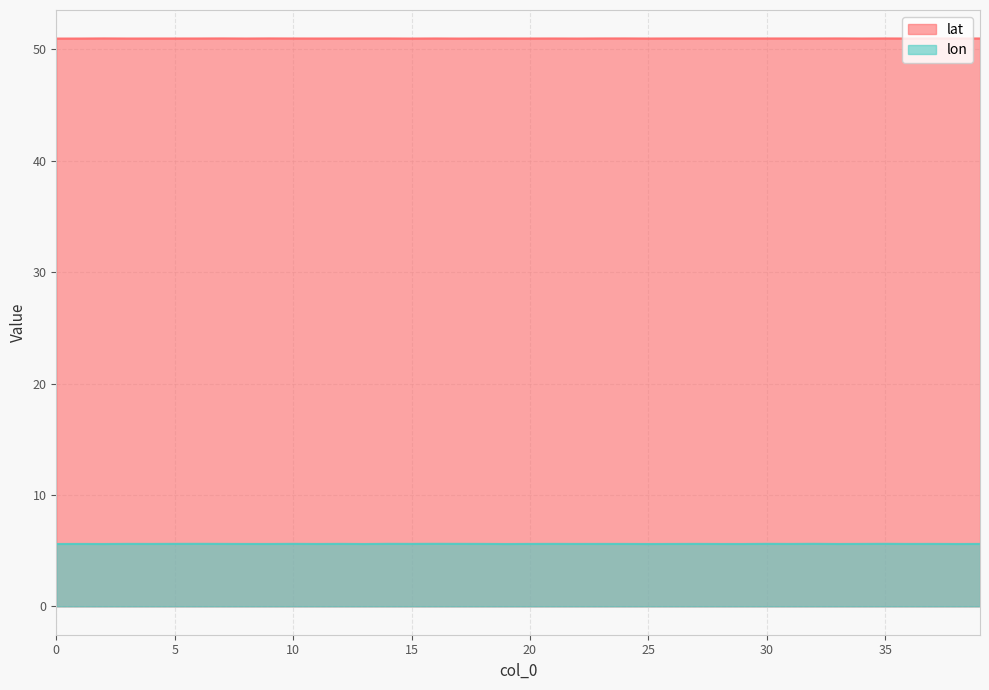

The lat series shows 51.0 at 9. True or false?

True